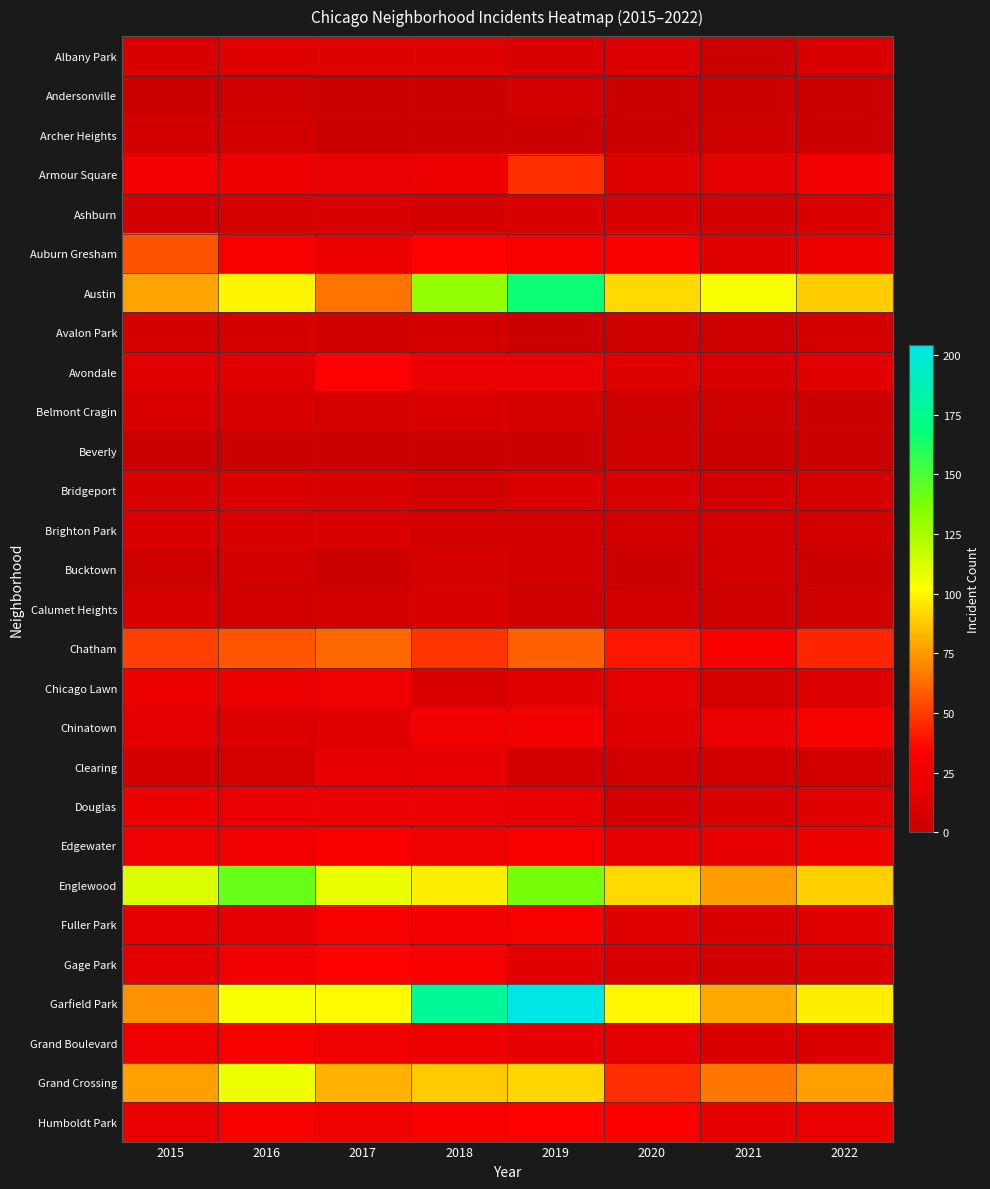

Which series has the largest total across all categories?

Garfield Park